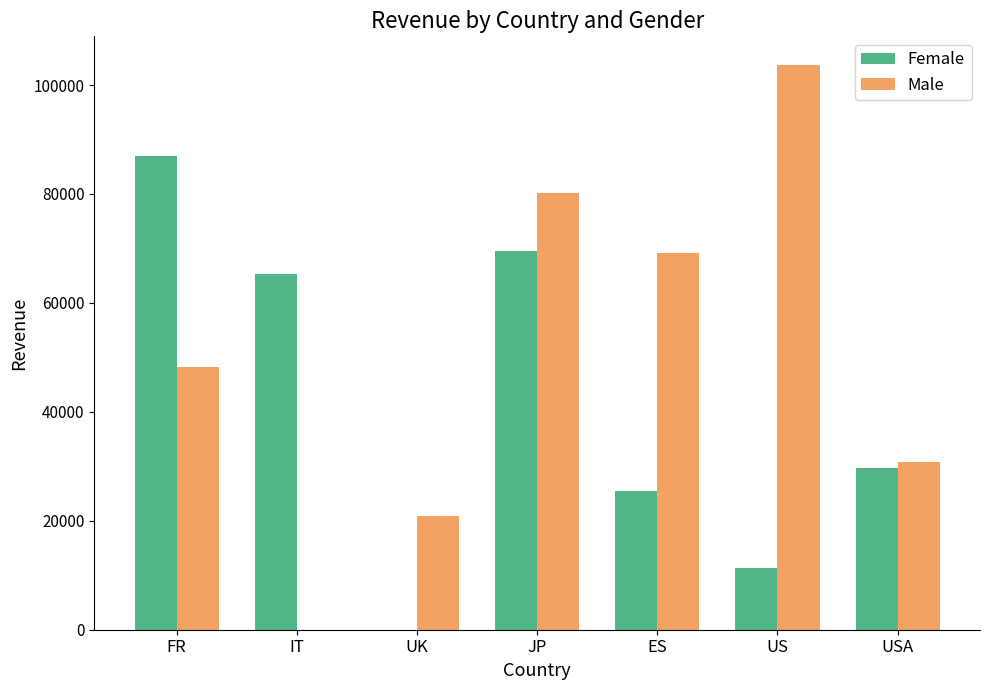

The value of Male at USA is 48574. True or false?

False